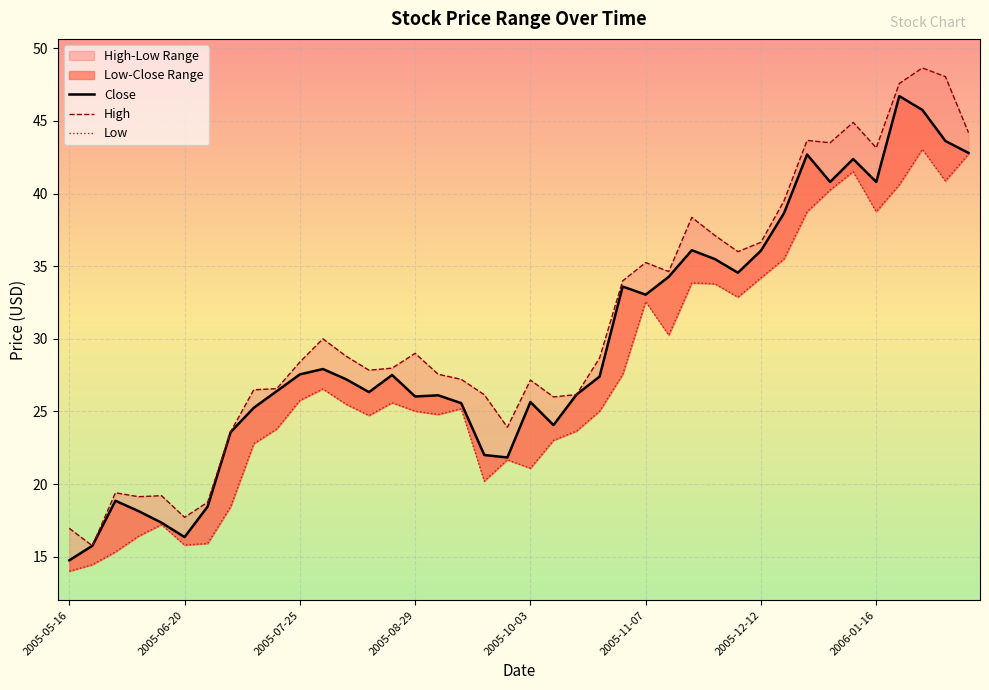

The value of Low at 9 is 36.8. True or false?

False